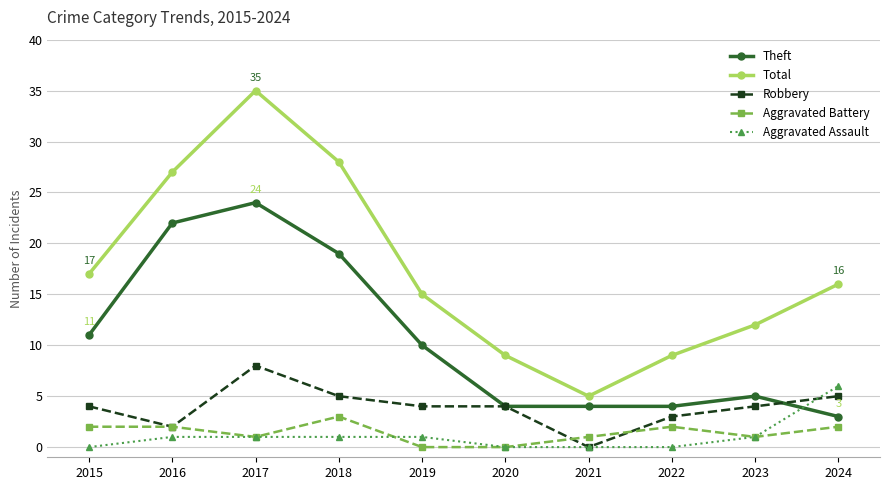

Read the Theft value at 2016.

22